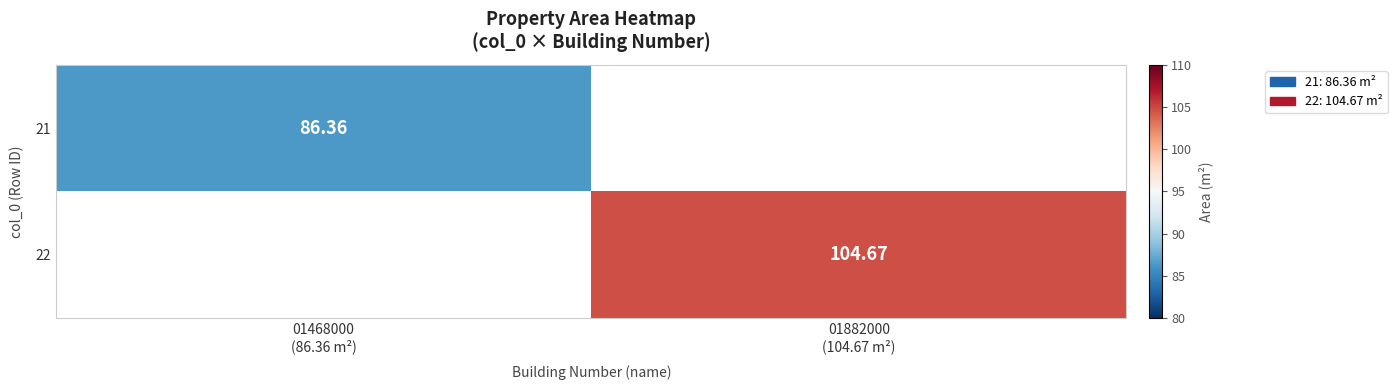

Is it true that 21 equals 86.4 at 01468000 (86.36 m²)?

True